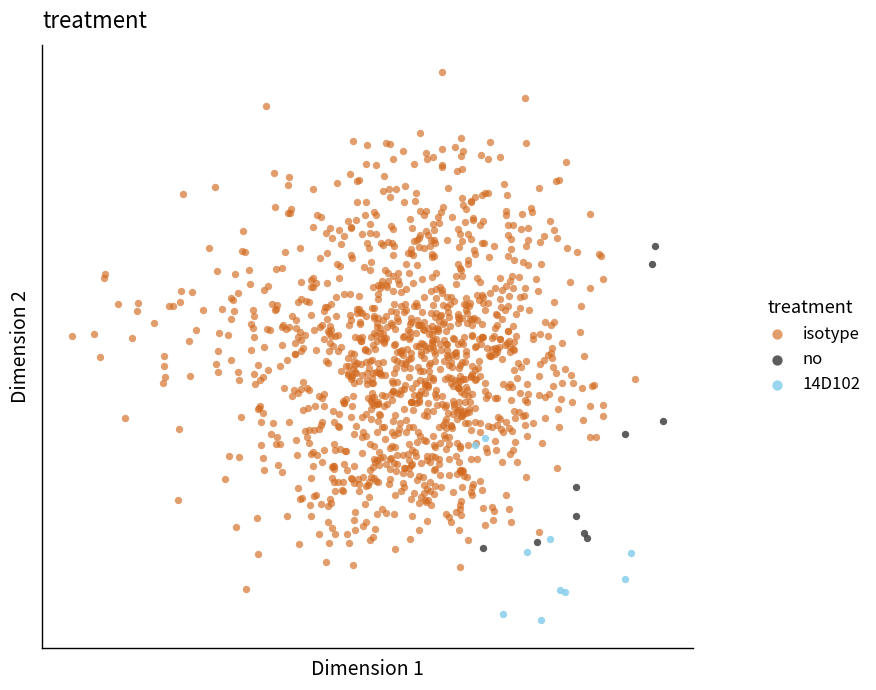

Which series has the largest Y range (max minus min)?

isotype